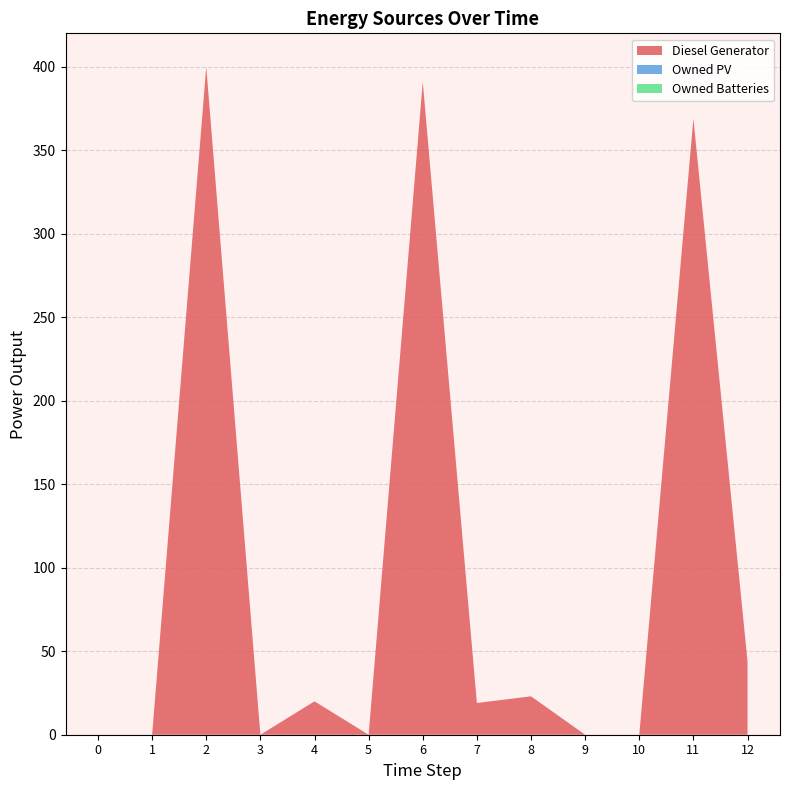

Reading left to right, list all the values displayed in this chart.

Diesel Generator: 0	0	400	0	20	0	391	19	23	0	0	369	44
Owned PV: 0	0	0	0	0	0	0	0	0	0	0	0	0
Owned Batteries: 0	0	0	0	0	0	0	0	0	0	0	0	0